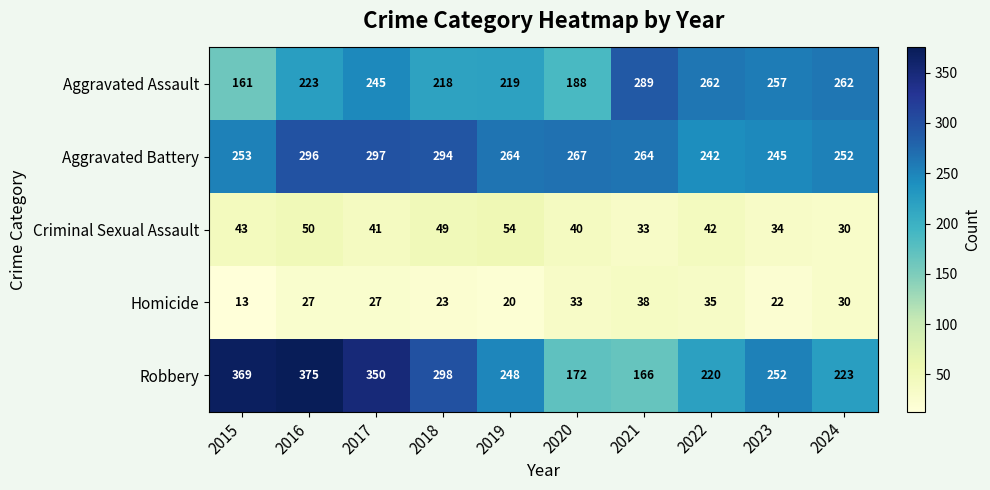

Is it true that Criminal Sexual Assault equals 41 at 2017?

True